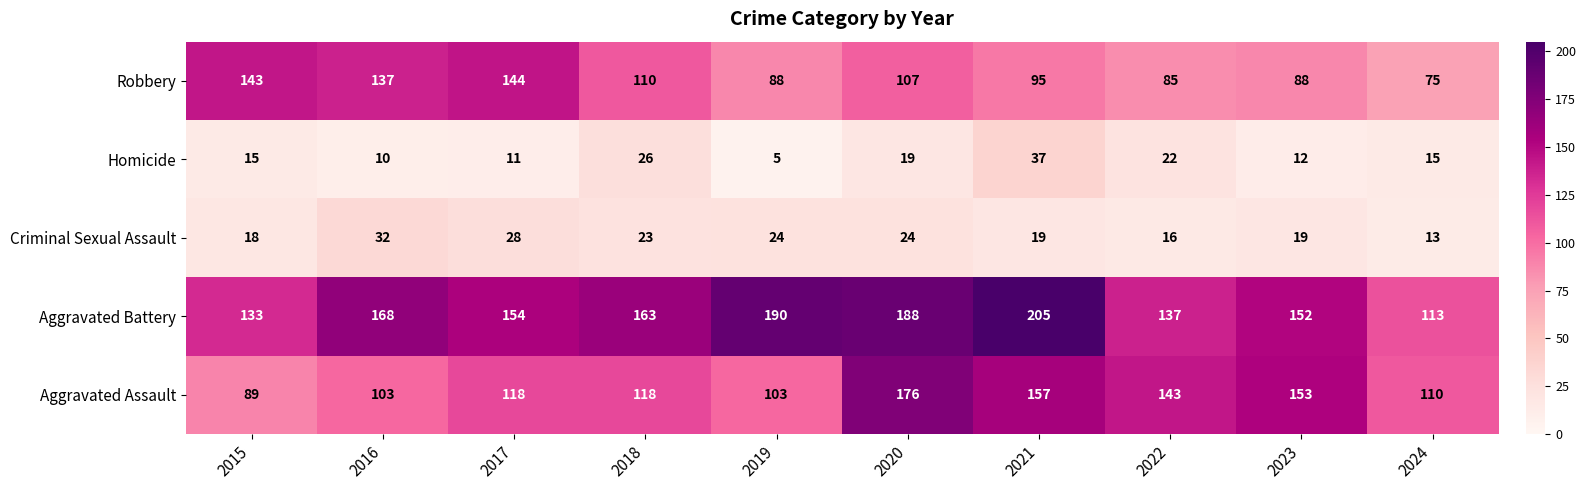

What is the difference between the maximum and minimum values in the Aggravated Battery series?

92